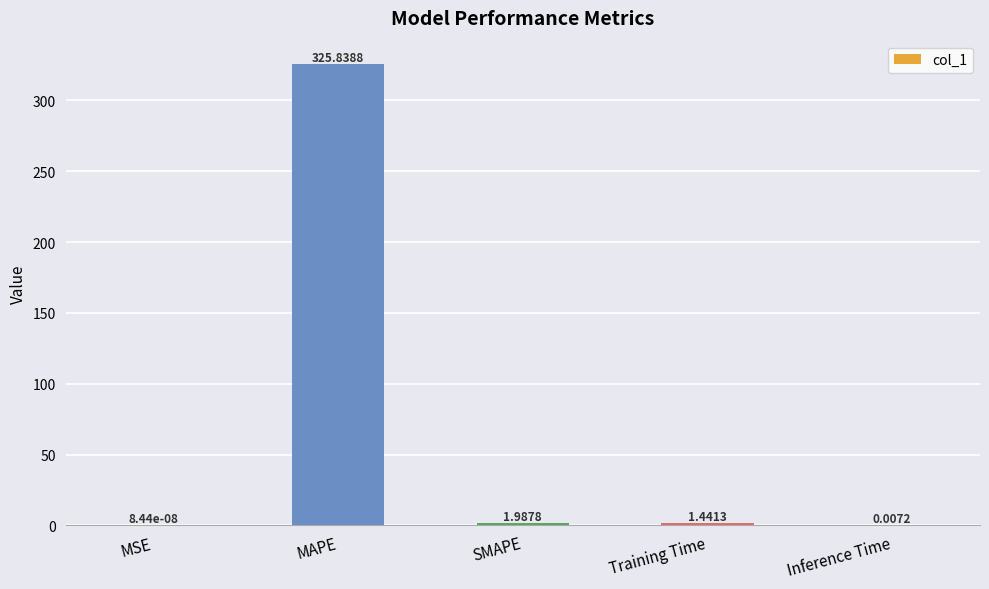

Which category has the highest value across all series?

MAPE